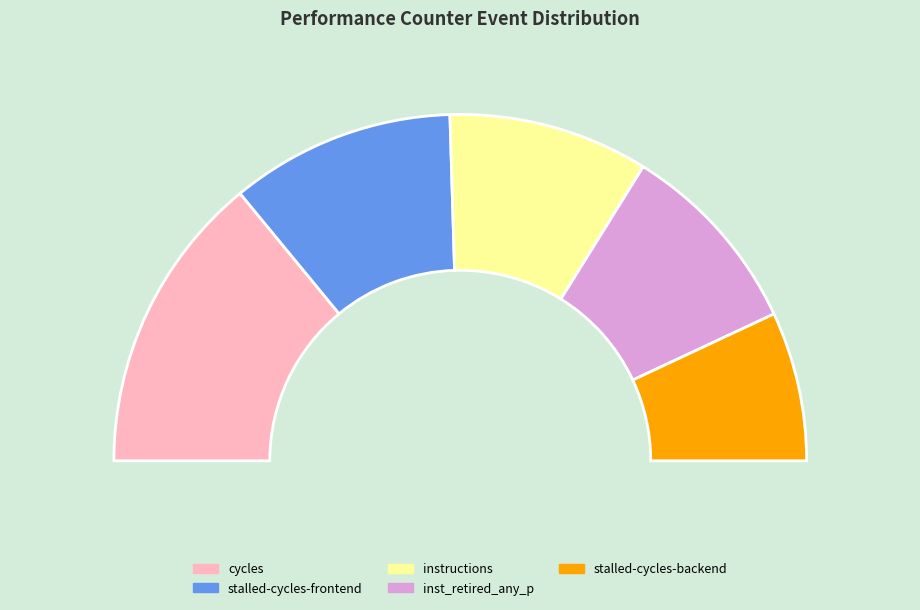

Is it true that LLC-prefetches is 0% of the pie?

True